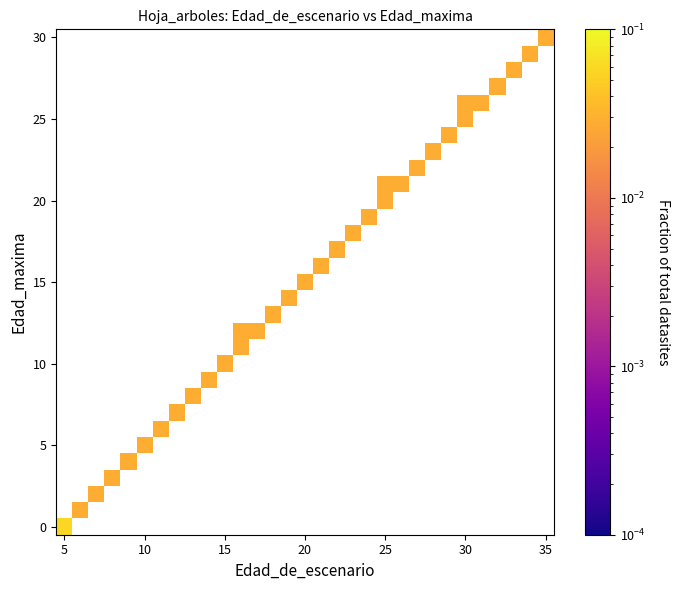

At how many categories does at least one series exceed 0?

31